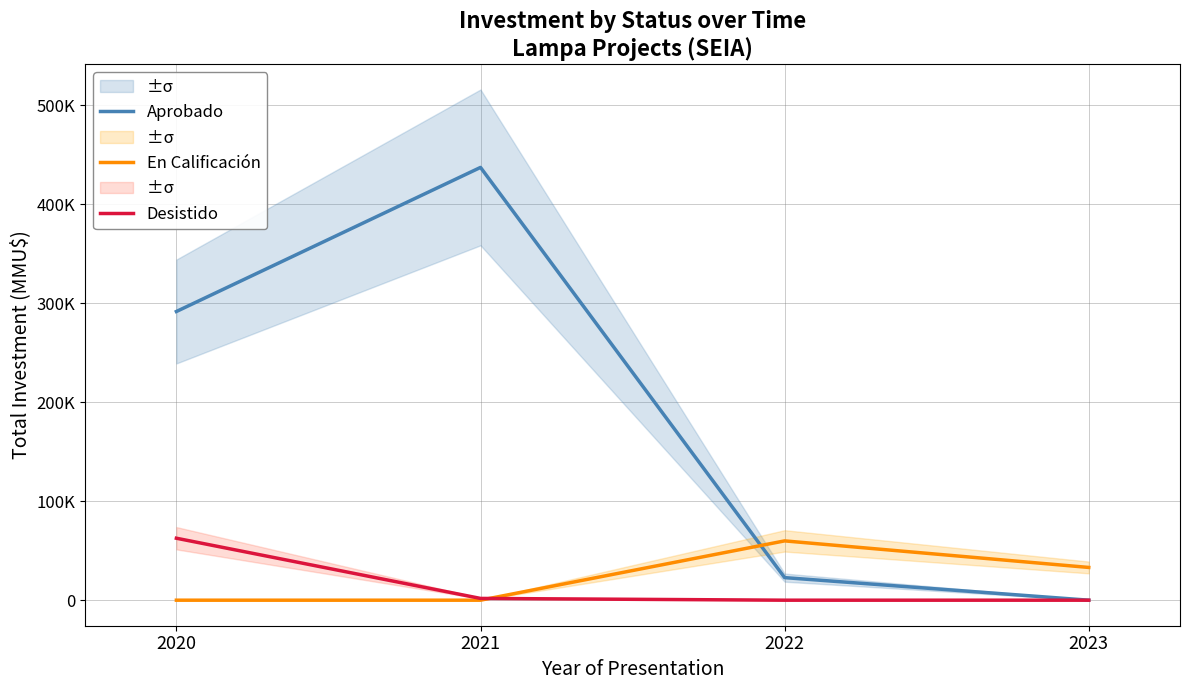

True or false: Desistido has a value of 27378 at 2022.

False